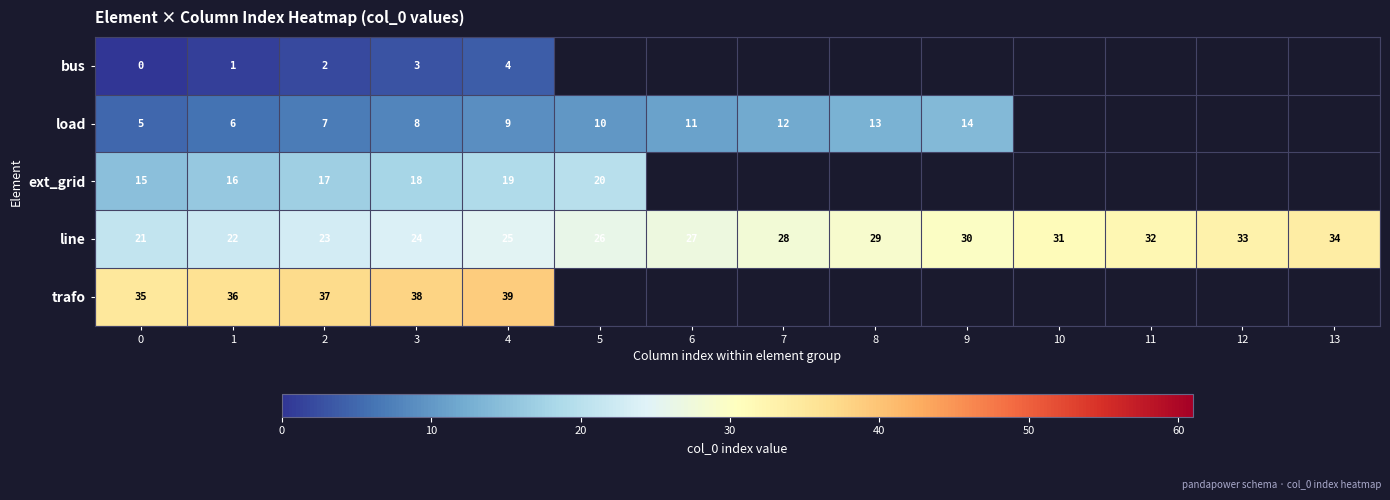

What is the spread (max minus min) of values at 2?

35